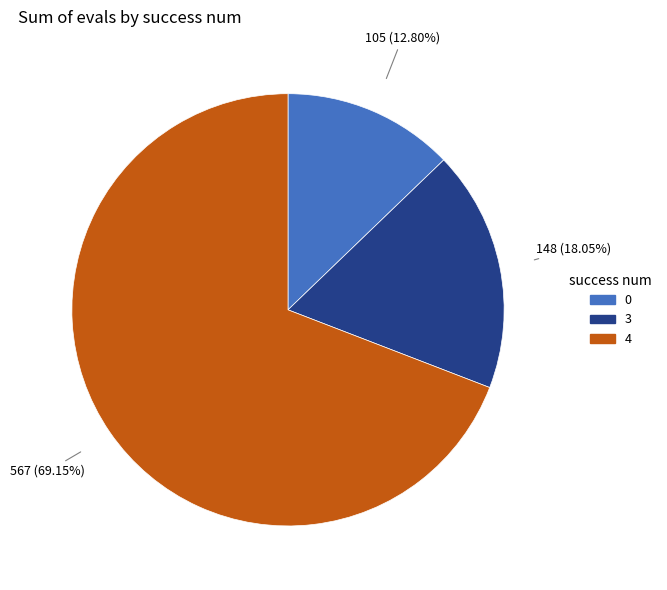

Which slice represents more than half of the pie?

4